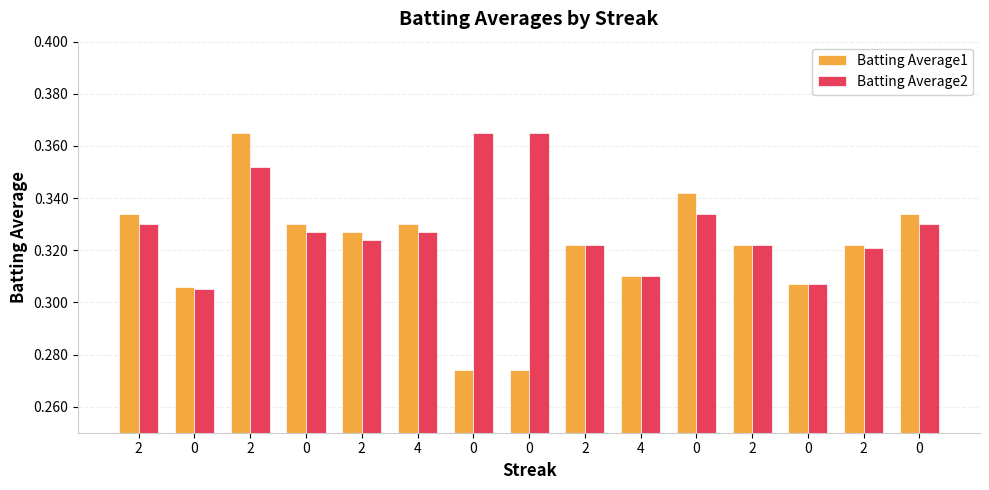

What is the sum of all Batting Average1 values?

4.8